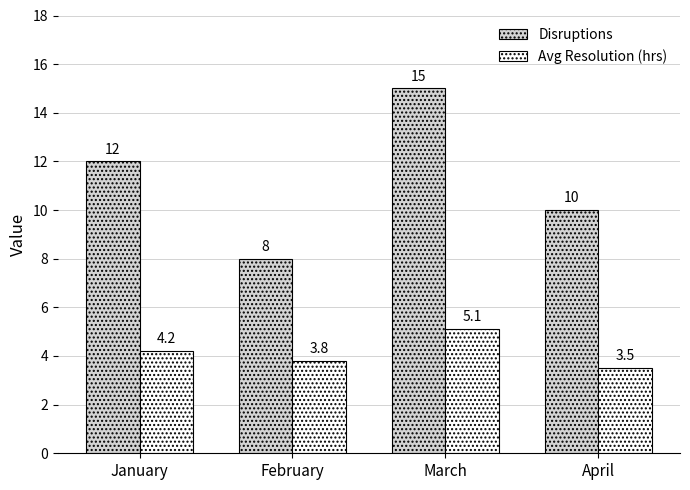

What is the highest value of the Disruptions series?

15.0